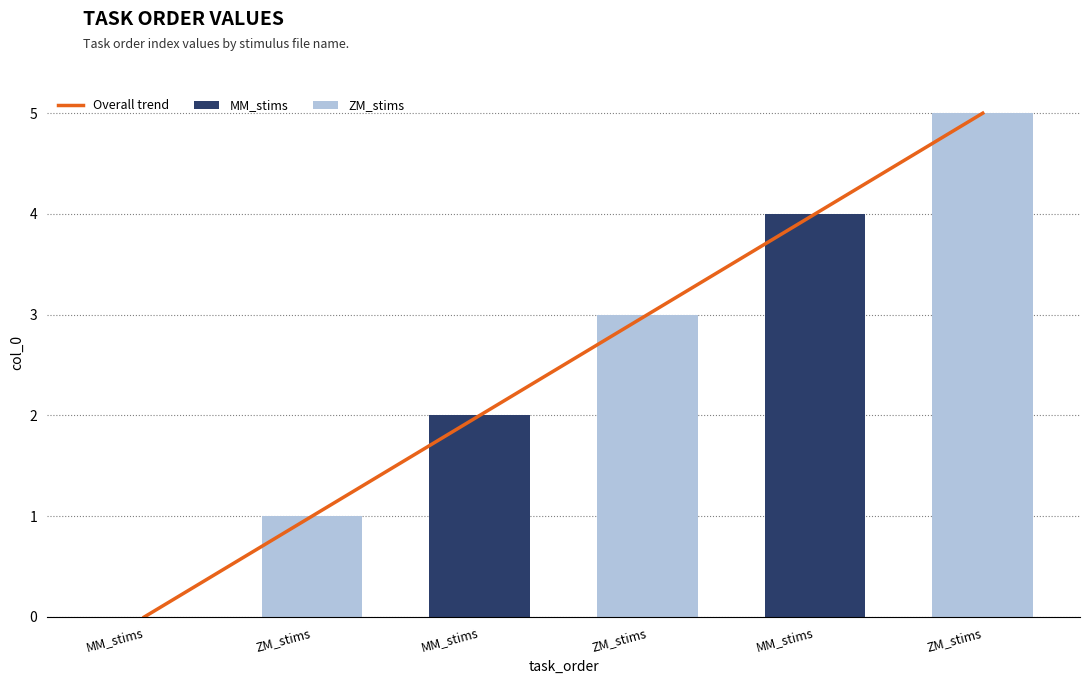

What is the greatest value displayed?

5.0